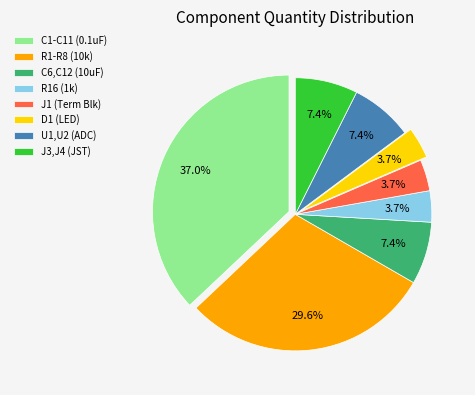

Combined, what portion of the pie is J1 (Term Blk) and C6,C12 (10uF)?

11.1%